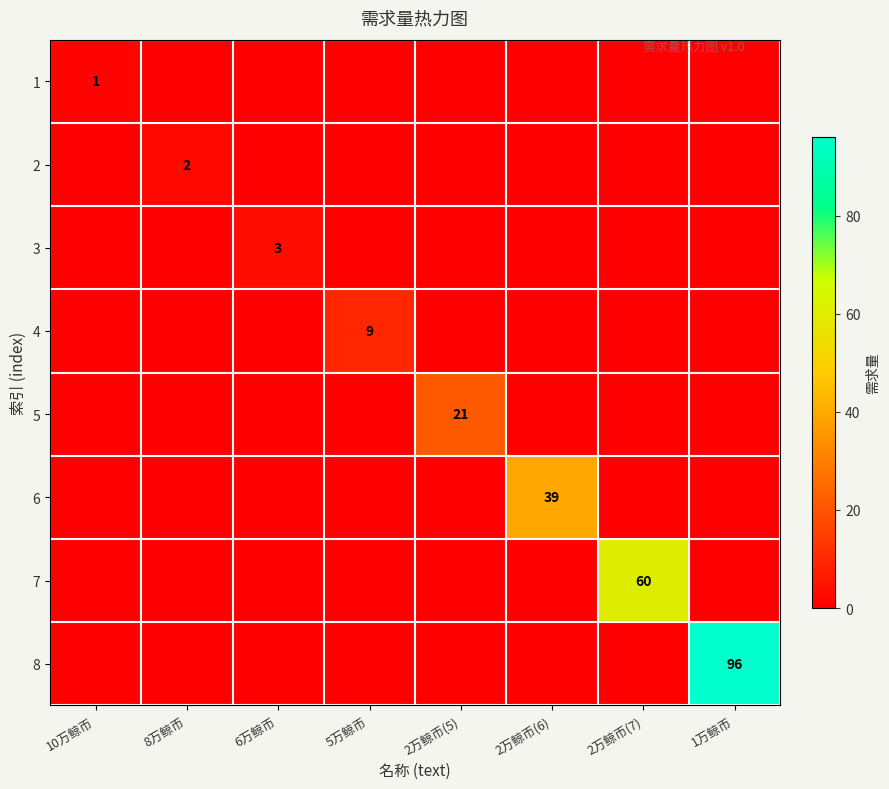

True or false: 7 has a value of 60 at 2万鲸币(7).

True